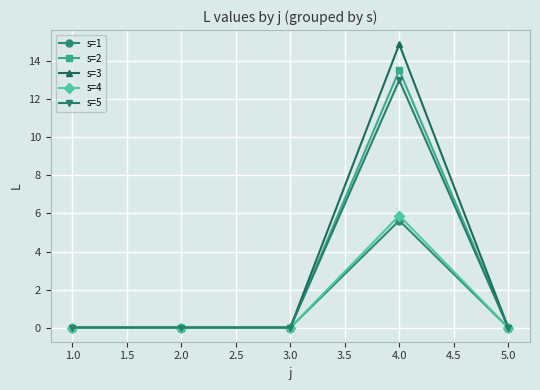

What is the difference between the maximum and minimum values in the s=1 series?

5.6